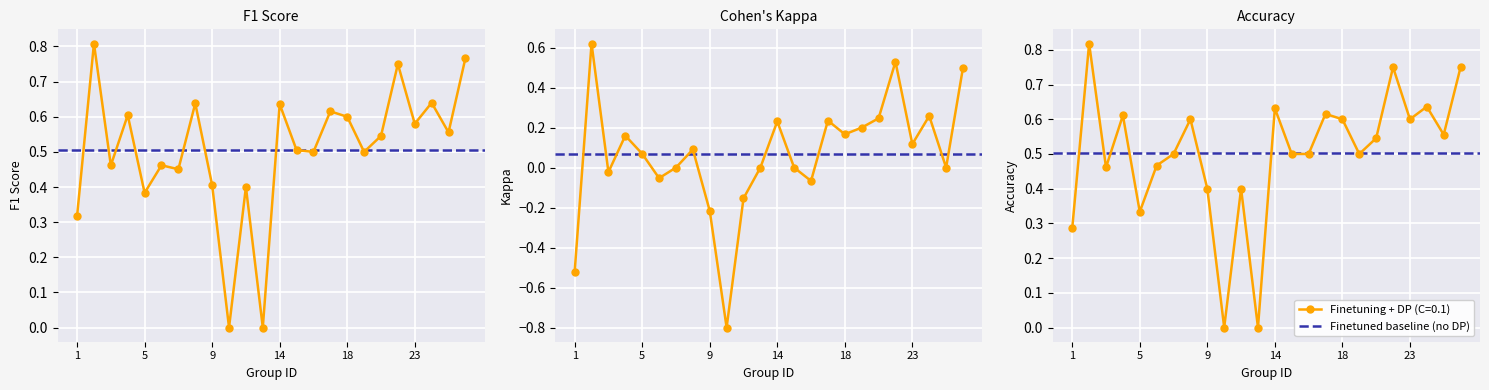

What is the difference between the second highest and second lowest values in the accuracy series?

0.8